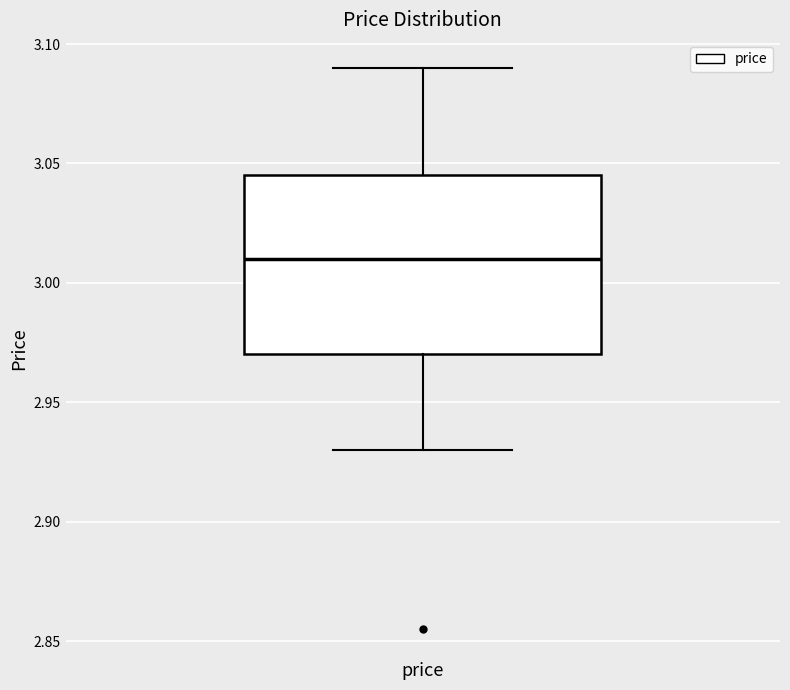

Transcribe this box plot: give where the median line is, the range the box spans, and where the two whiskers end, as read against the y-axis. The values are not printed on the chart, so give them approximately, as read against the axis.

median 3.010, box 2.970 to 3.045, whiskers 2.930 to 3.090